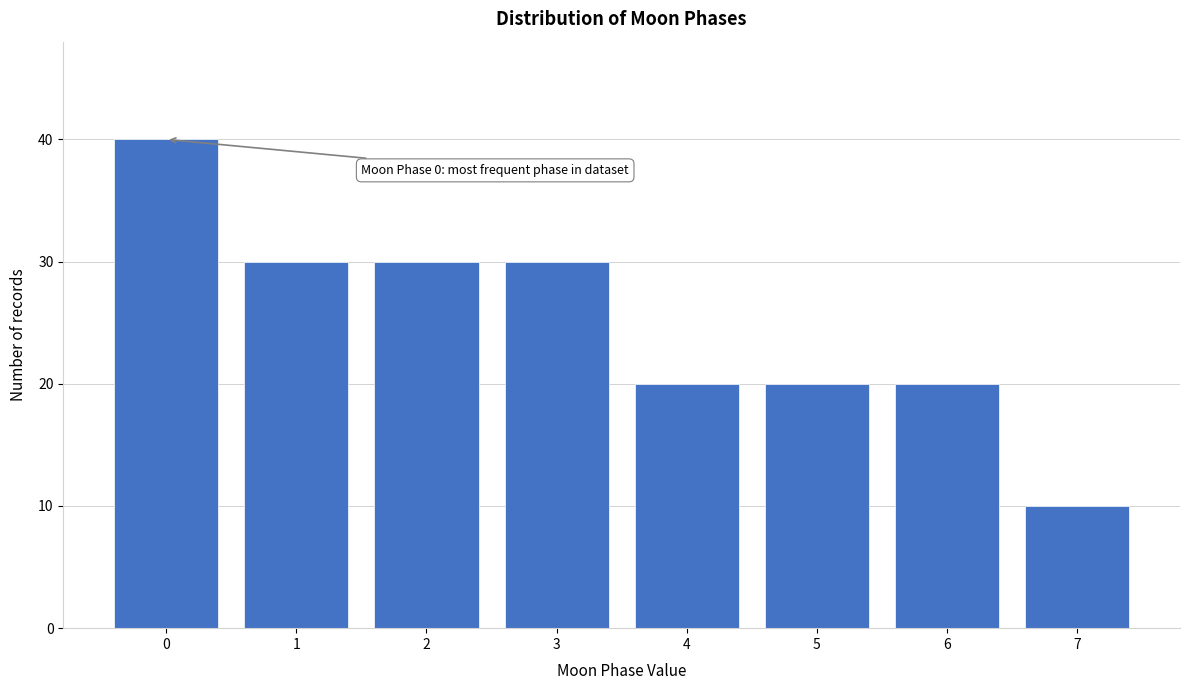

Reading right to left, list all the values displayed in this chart.

10	20	20	20	30	30	30	40